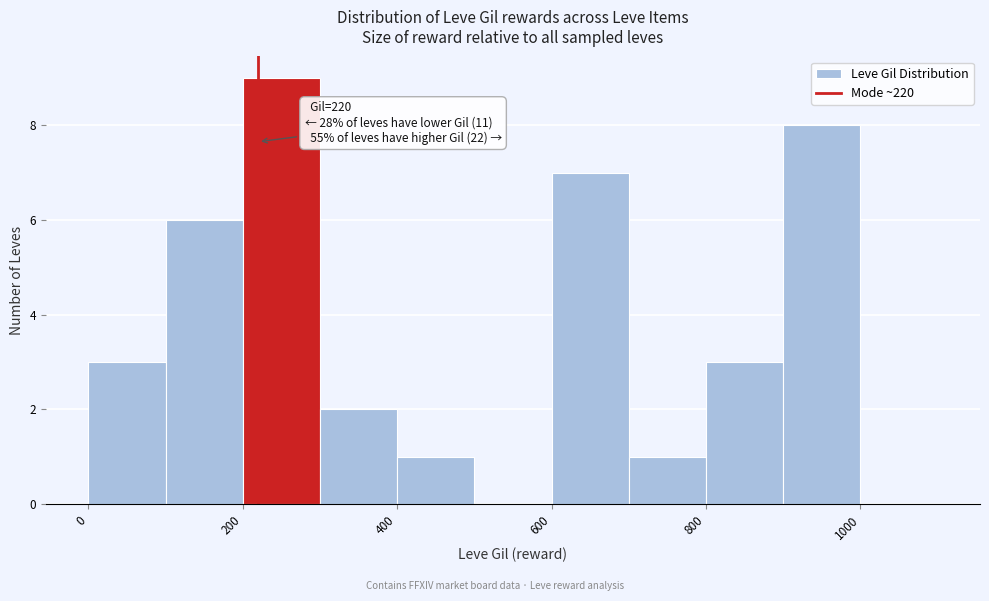

Which range on the x-axis has the tallest bar?

200 to 300